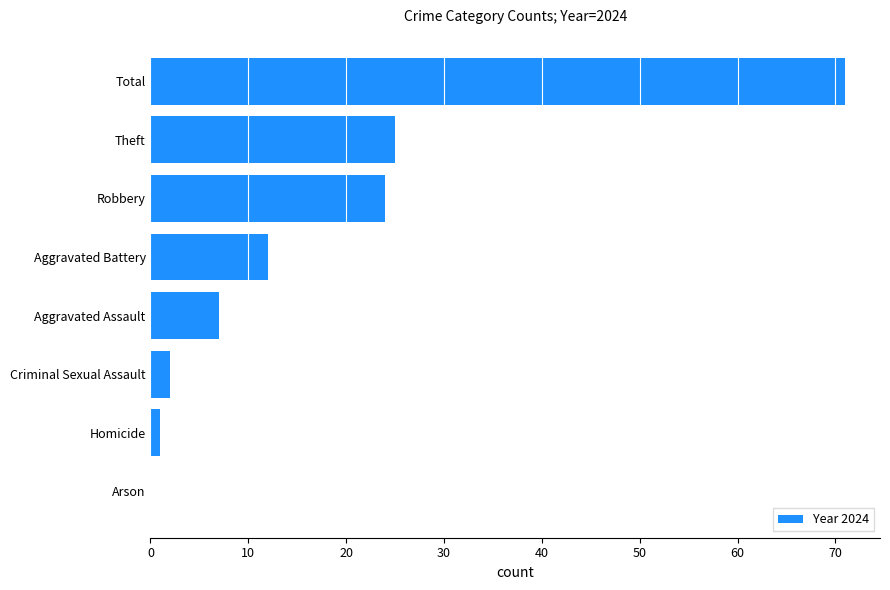

What is the sum of all values?

142